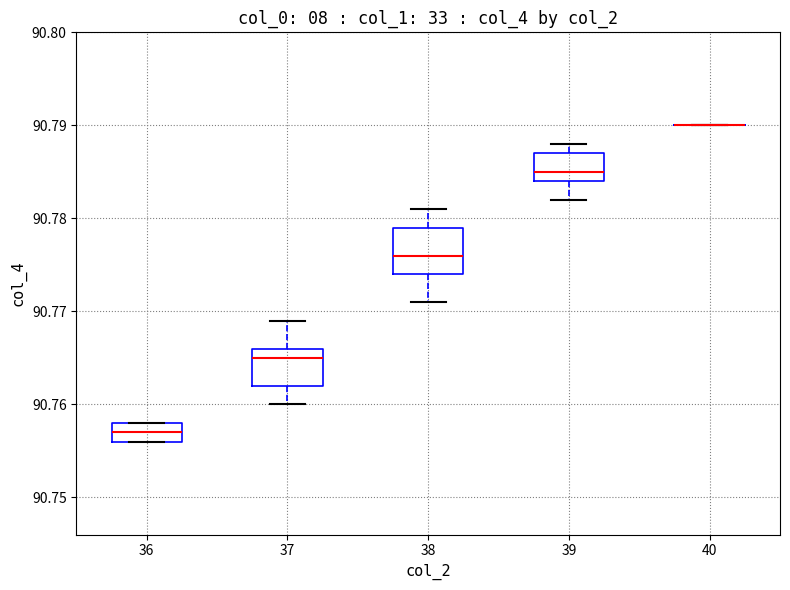

Reading left to right, read every box against the y-axis: the position of its median line, the range the box covers, and the ends of its whiskers. The values are not printed on the chart, so give them approximately, as read against the axis.

36: median 90.757, box 90.756 to 90.758, whiskers 90.756 to 90.758
37: median 90.765, box 90.762 to 90.766, whiskers 90.760 to 90.769
38: median 90.776, box 90.774 to 90.779, whiskers 90.771 to 90.781
39: median 90.785, box 90.784 to 90.787, whiskers 90.782 to 90.788
40: box collapsed to a line at 90.790, whiskers 90.790 to 90.790